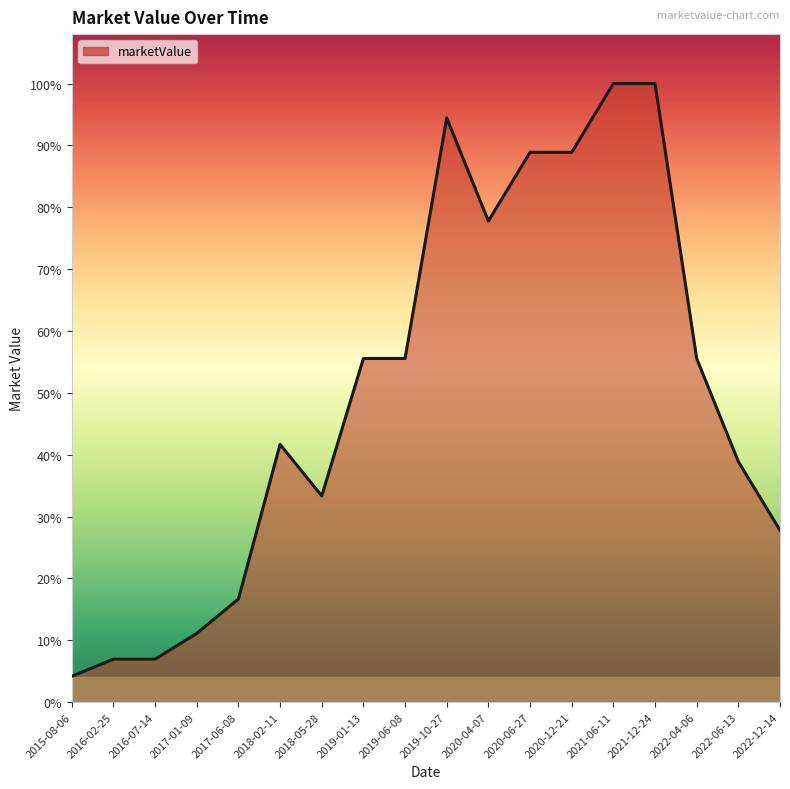

Does the chart display data point markers on the line(s)?

No